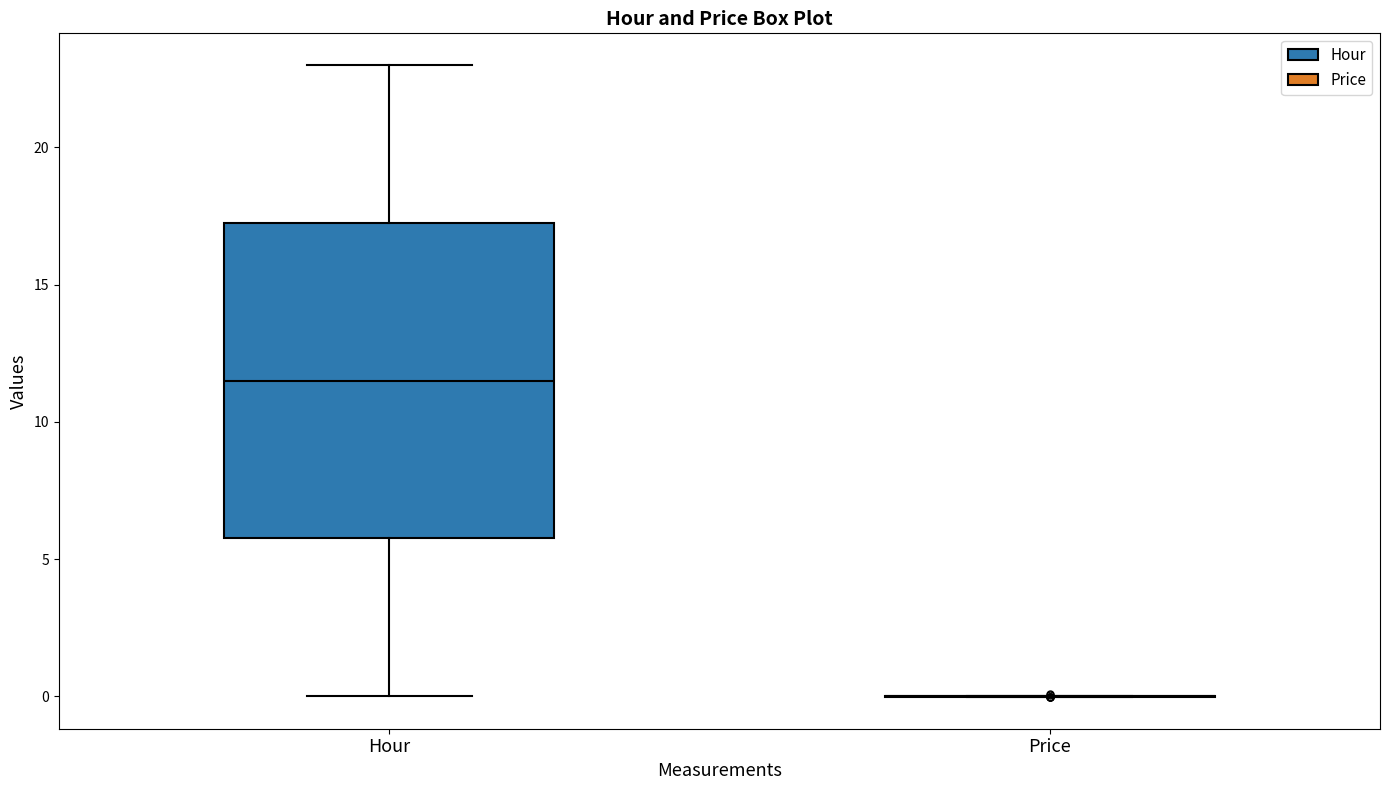

Reading left to right, transcribe this box plot: for each box, give where its median line is, the range the box spans, and where its two whiskers end, as read against the y-axis. The values are not printed on the chart, so give them approximately, as read against the axis.

Hour: median 11.5, box 6.0 to 17.5, whiskers 0.0 to 23.0
Price: box collapsed to a line at 0.0, whiskers 0.0 to 0.0